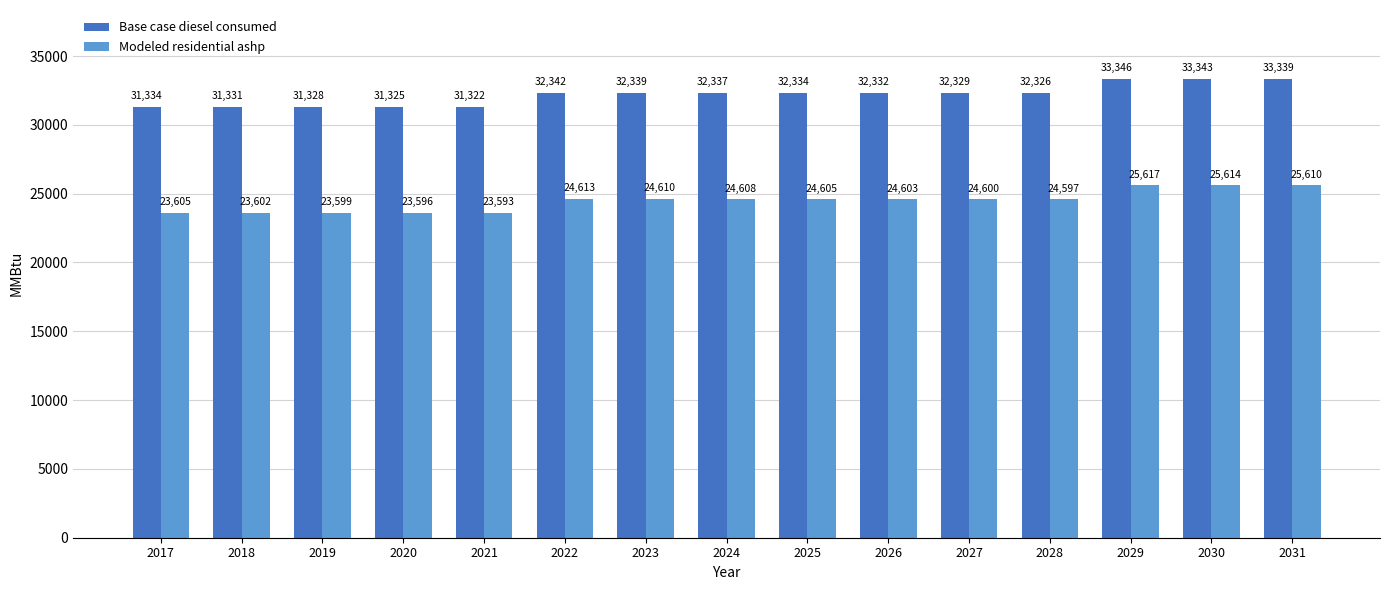

List the series in order of their peak value, highest first.

Base case diesel consumed, Modeled residential ashp